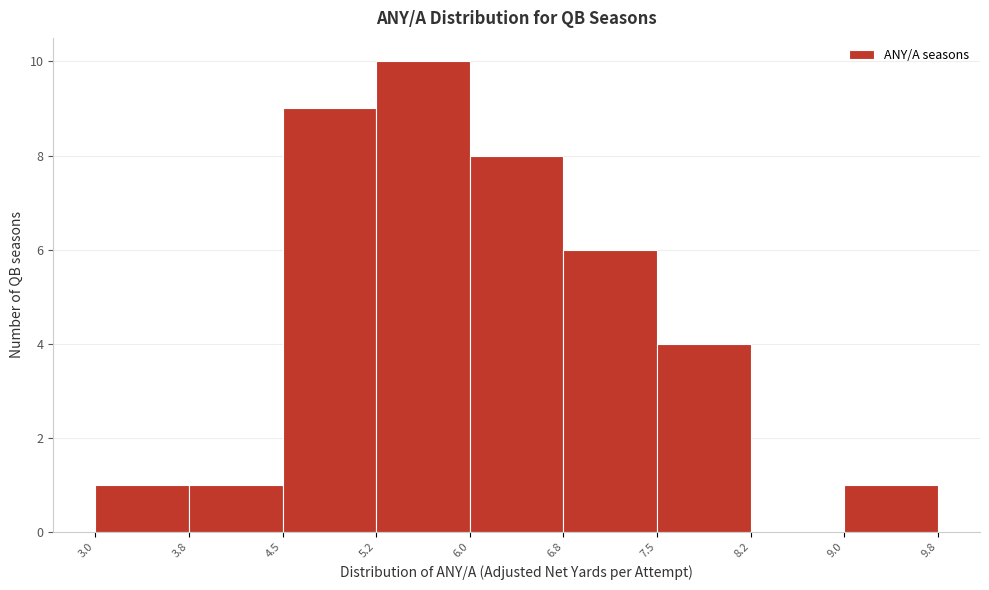

Over which range of the x-axis is the bar tallest?

5.2 to 6.0